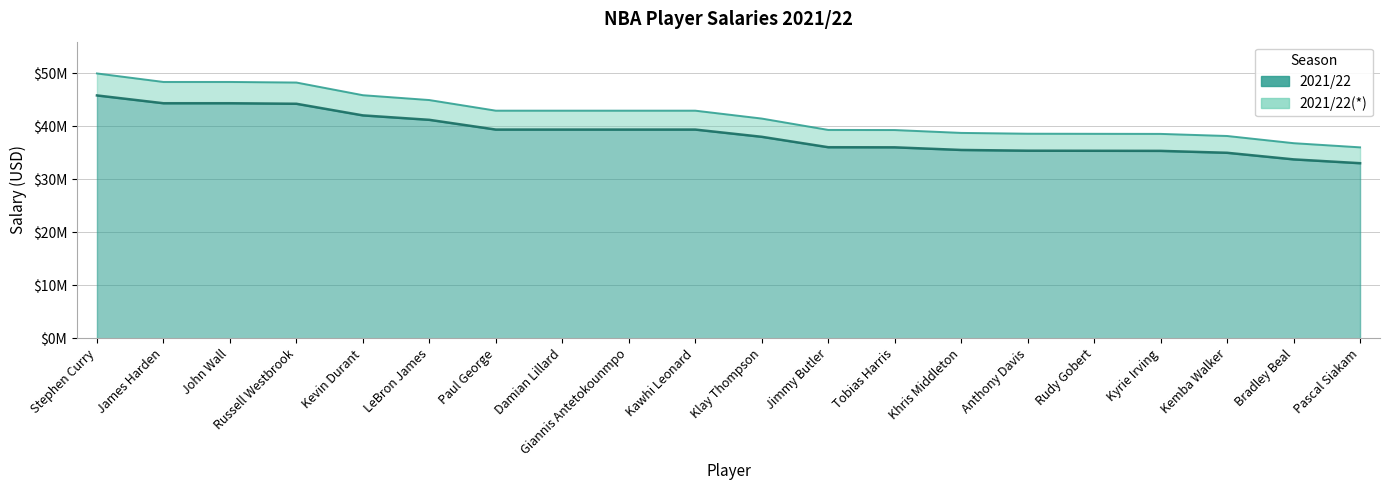

The 2021/22(*) series shows 21643857 at Klay Thompson. True or false?

False